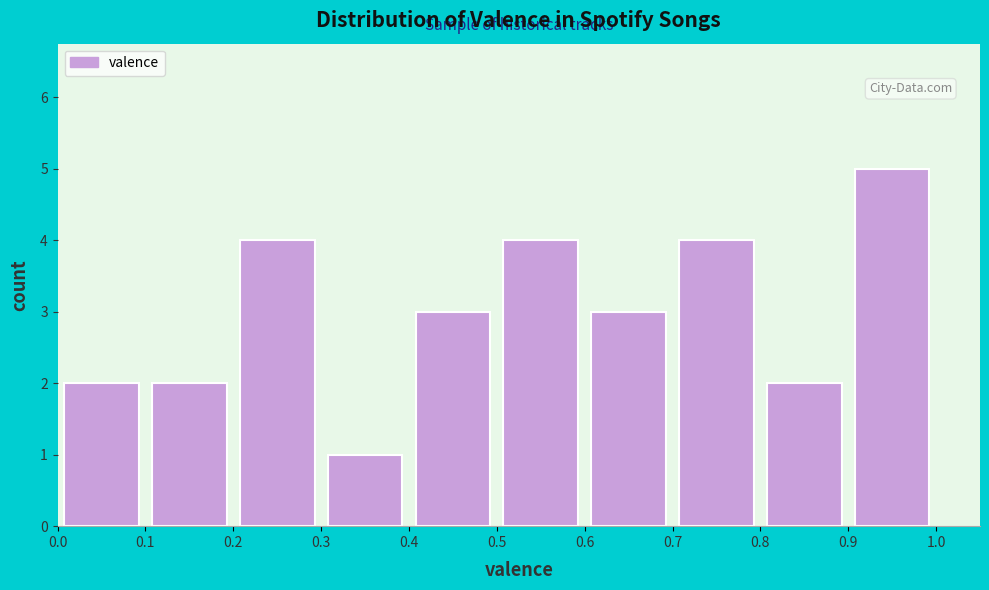

Which range on the x-axis has the tallest bar?

0.9 to 1.0